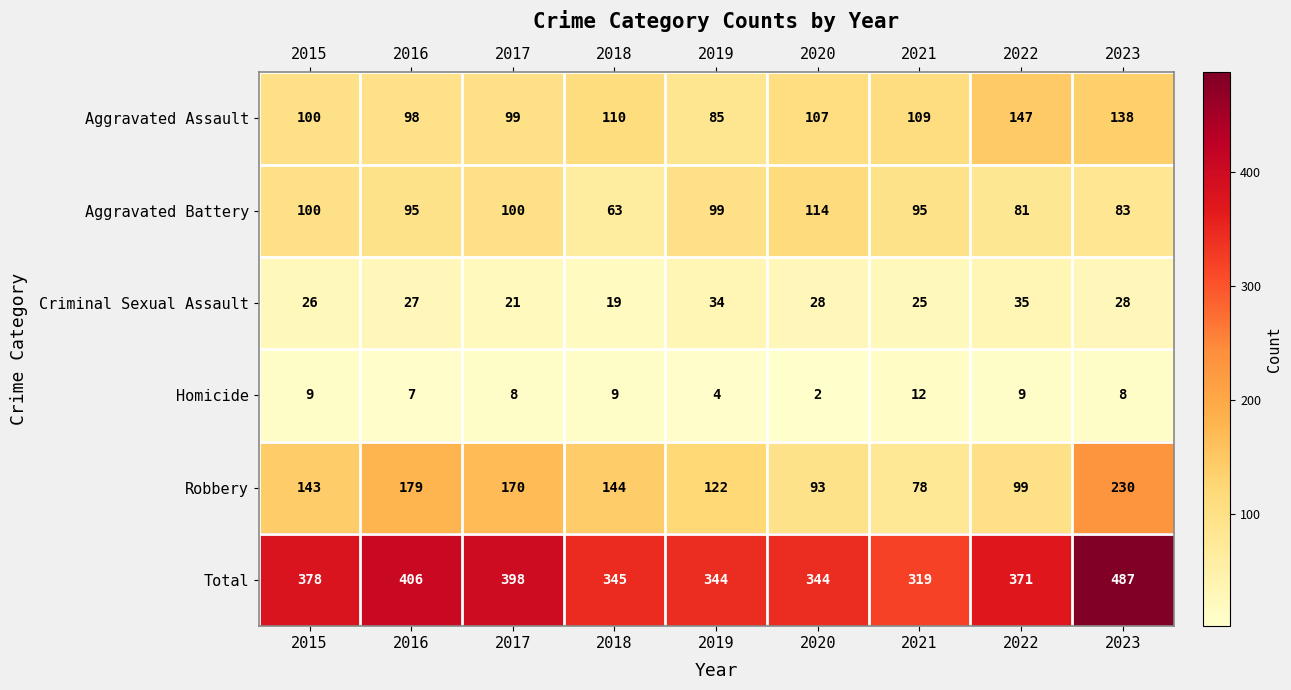

Where does the Total series first go above 371?

2015